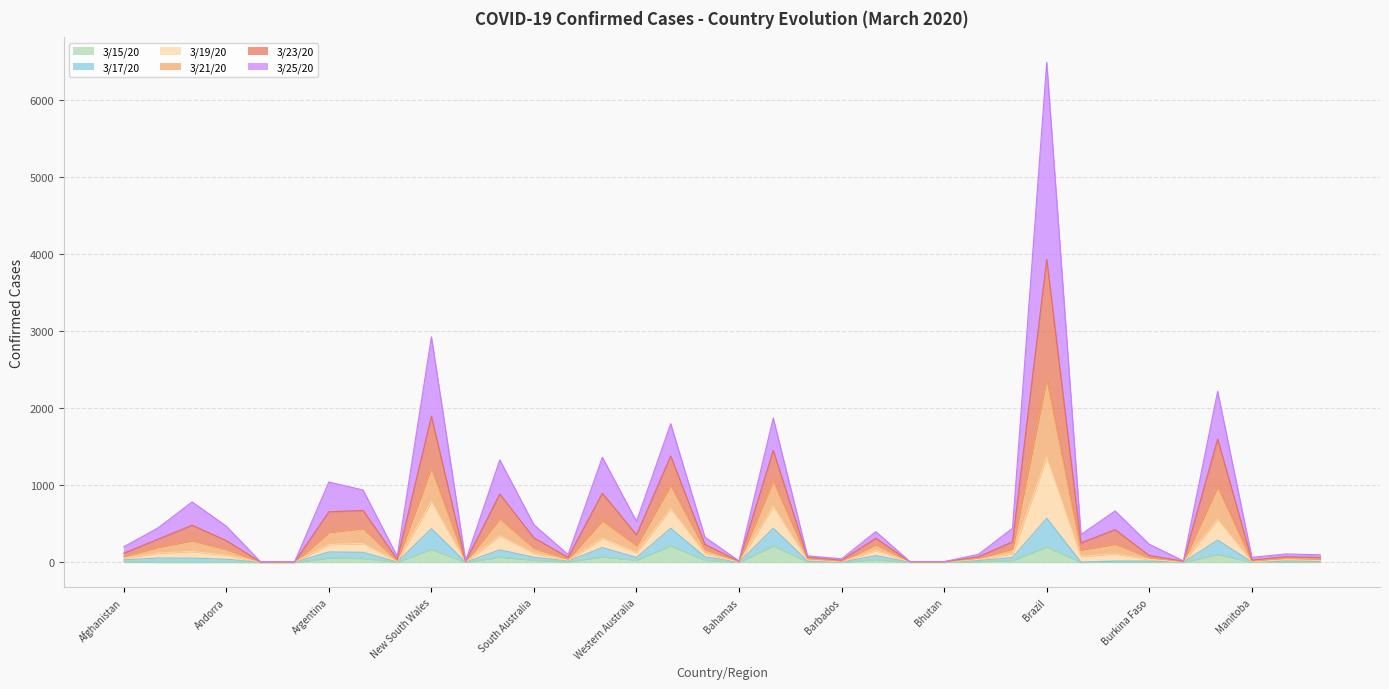

Between New South Wales and Angola, which is larger?

New South Wales